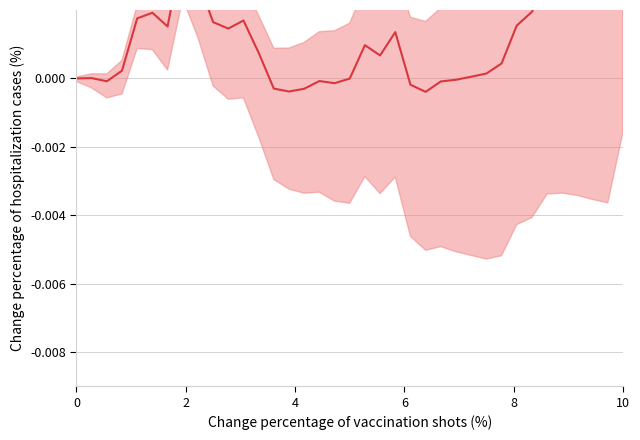

List the labels in order of value, largest first.

36, 7, 35, 34, 33, 32, 8, 31, 30, 5, 4, 11, 9, 29, 6, 10, 21, 19, 12, 20, 28, 3, 27, 26, 1, 0, 18, 25, 16, 2, 24, 17, 22, 13, 15, 14, 23